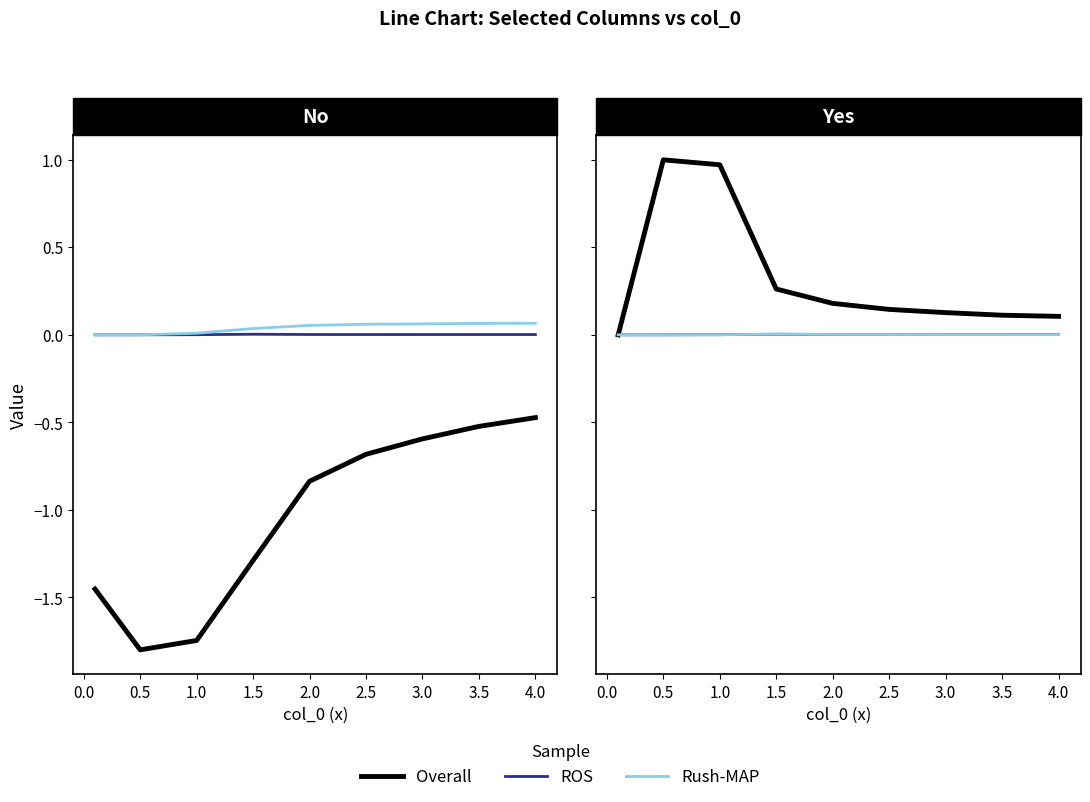

What is the difference between the second highest and minimum values in the Overall series?

1.0